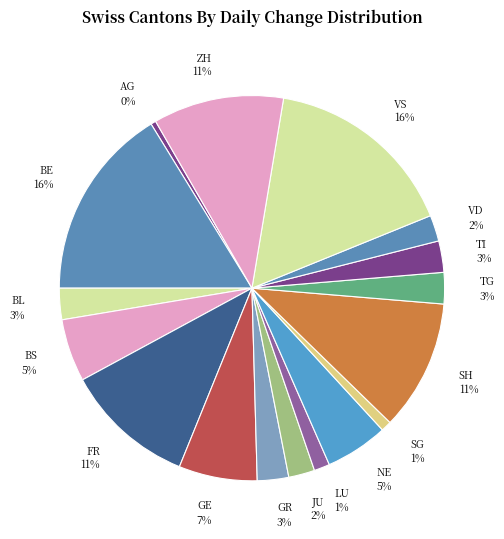

What is the ratio of the value at ZH to the value at VS?

0.7